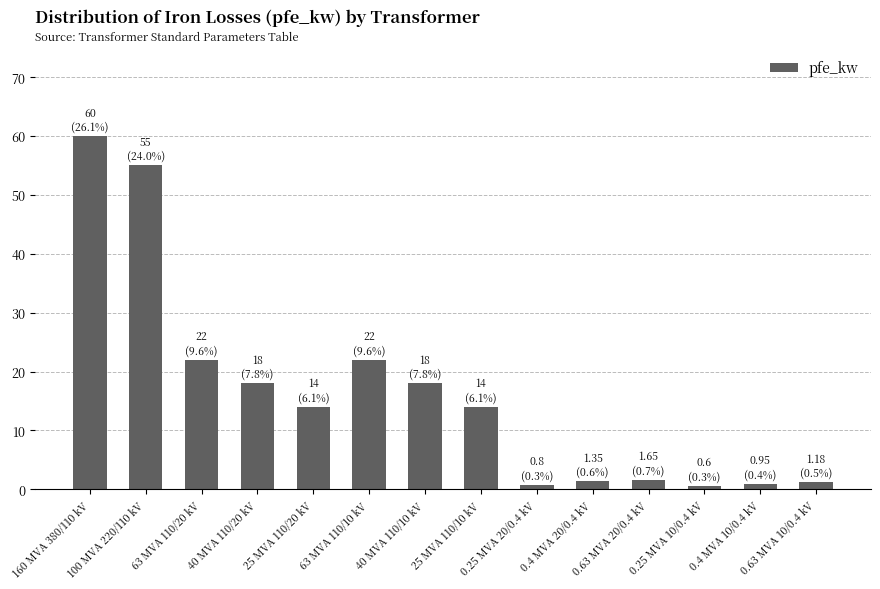

What is the label of the 7th bar from the left?

40 MVA 110/10 kV